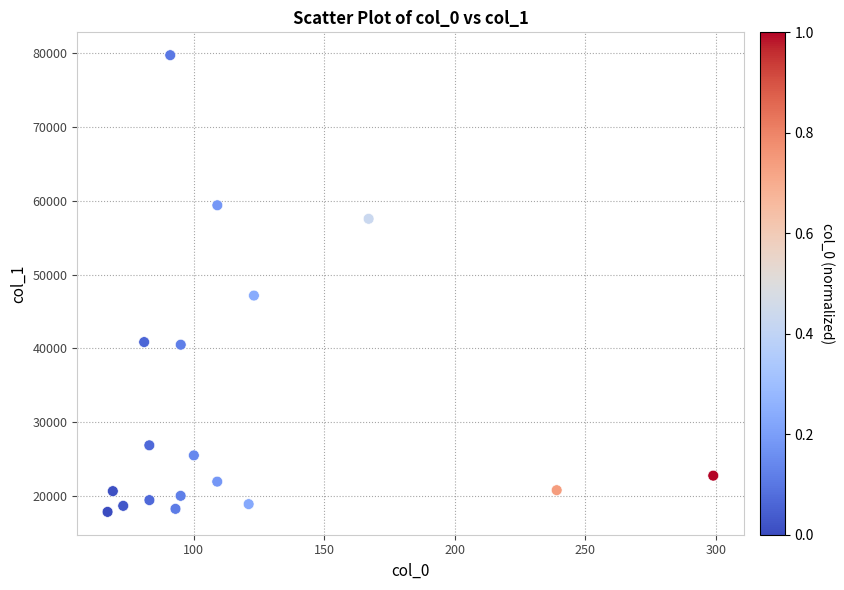

What Y value in the scatter plot is closest to 48780?

47148.4